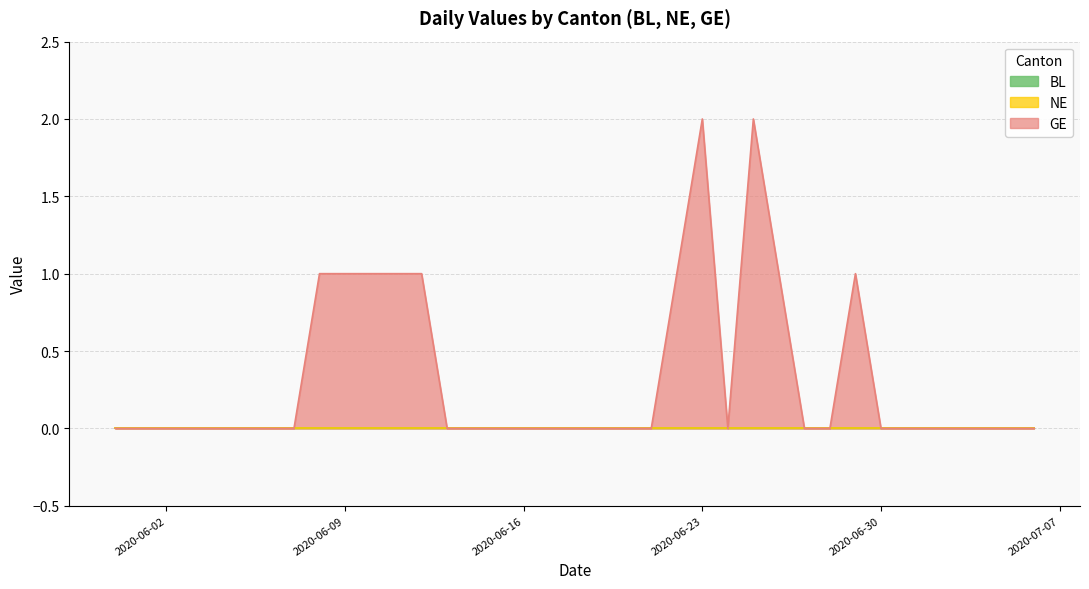

Rank the categories by BL value from highest to lowest.

2020-05-31, 2020-06-01, 2020-06-02, 2020-06-03, 2020-06-04, 2020-06-05, 2020-06-06, 2020-06-07, 2020-06-08, 2020-06-09, 2020-06-10, 2020-06-11, 2020-06-12, 2020-06-13, 2020-06-14, 2020-06-15, 2020-06-16, 2020-06-17, 2020-06-18, 2020-06-19, 2020-06-20, 2020-06-21, 2020-06-22, 2020-06-23, 2020-06-24, 2020-06-25, 2020-06-26, 2020-06-27, 2020-06-28, 2020-06-29, 2020-06-30, 2020-07-01, 2020-07-02, 2020-07-03, 2020-07-04, 2020-07-05, 2020-07-06